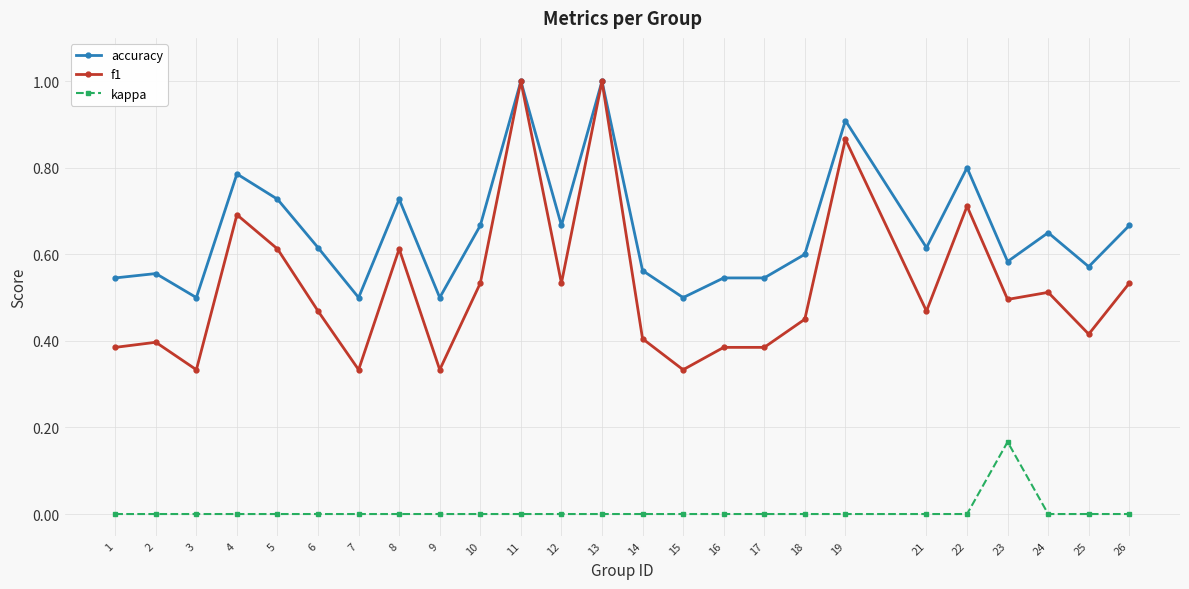

What is the maximum value shown in the chart?

1.0